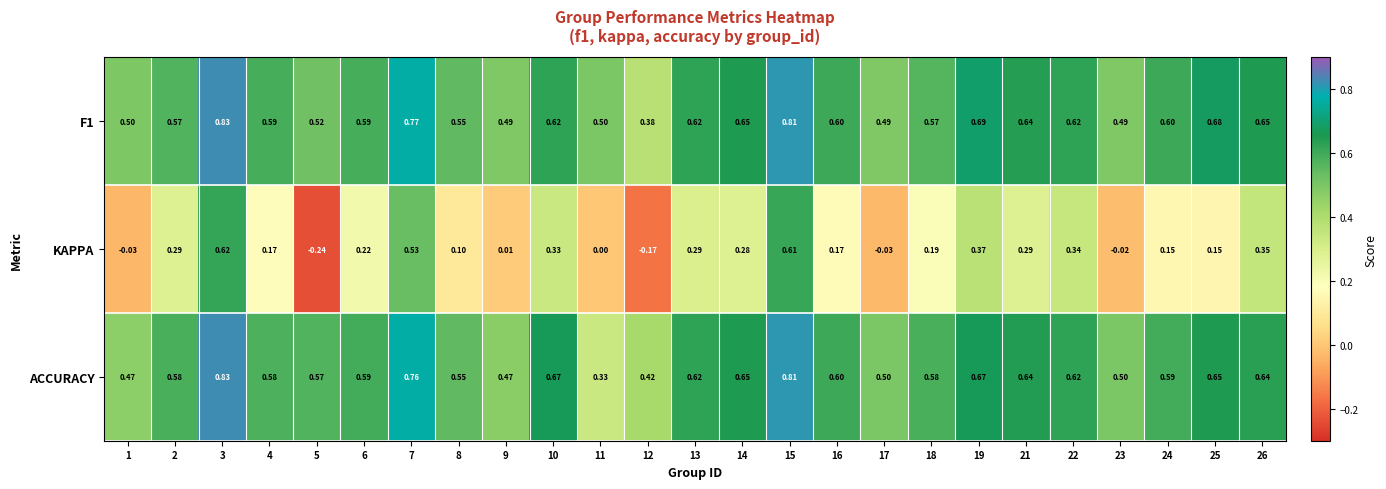

Which series has the largest range (max minus min)?

KAPPA